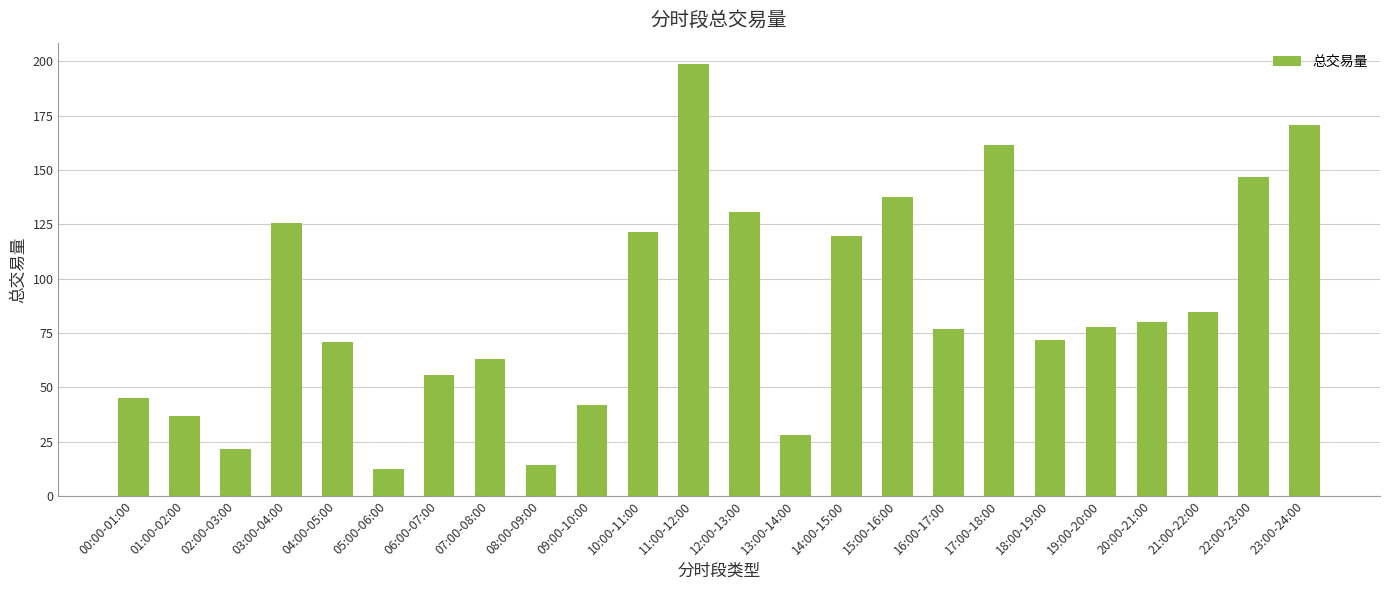

Count the number of data series in this chart.

1